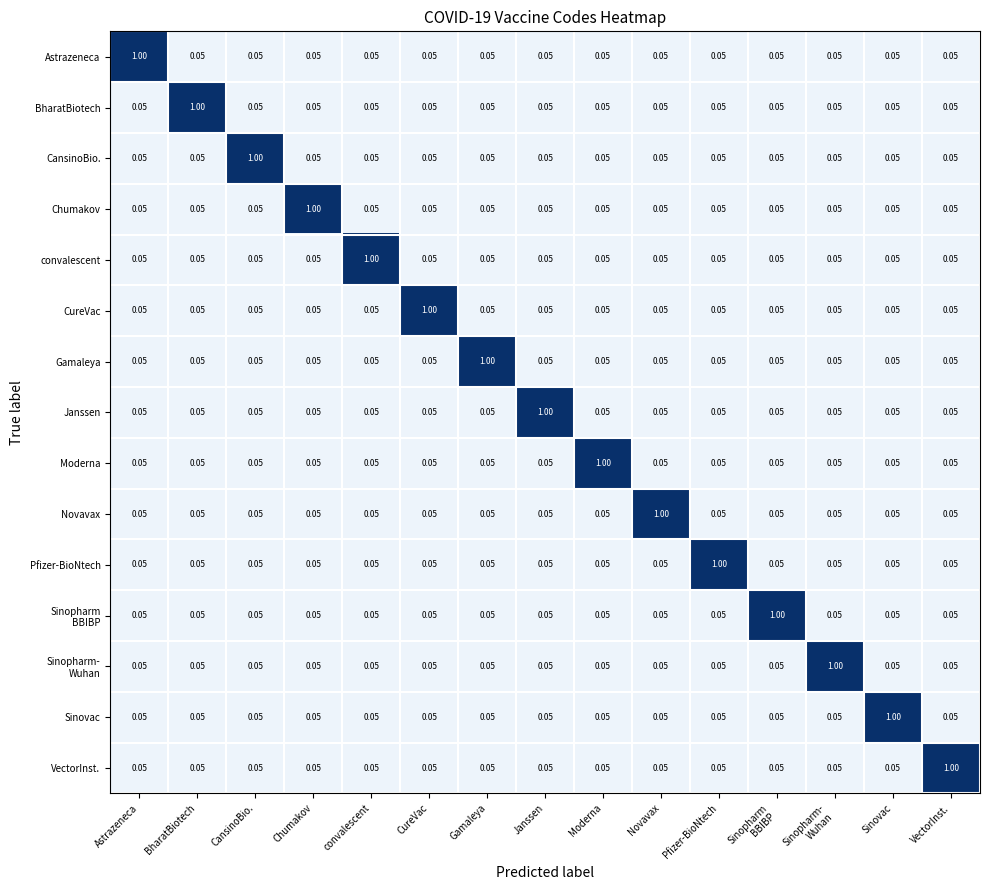

Which category has the highest value in the CansinoBio. series?

CansinoBio.